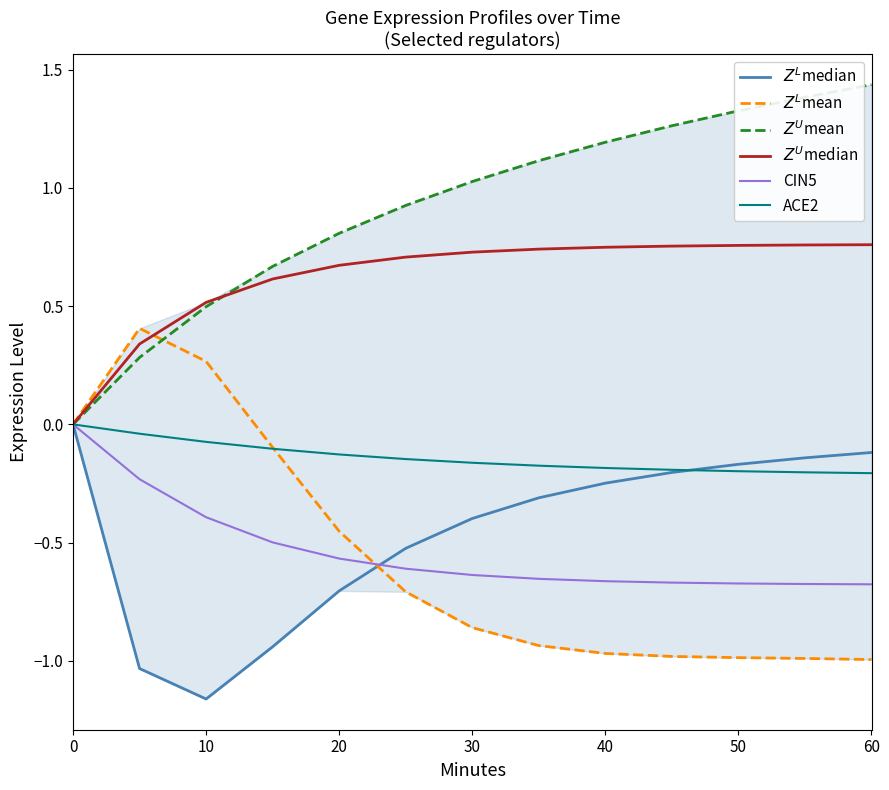

What is the sum of all CIN5 values?

-6.9